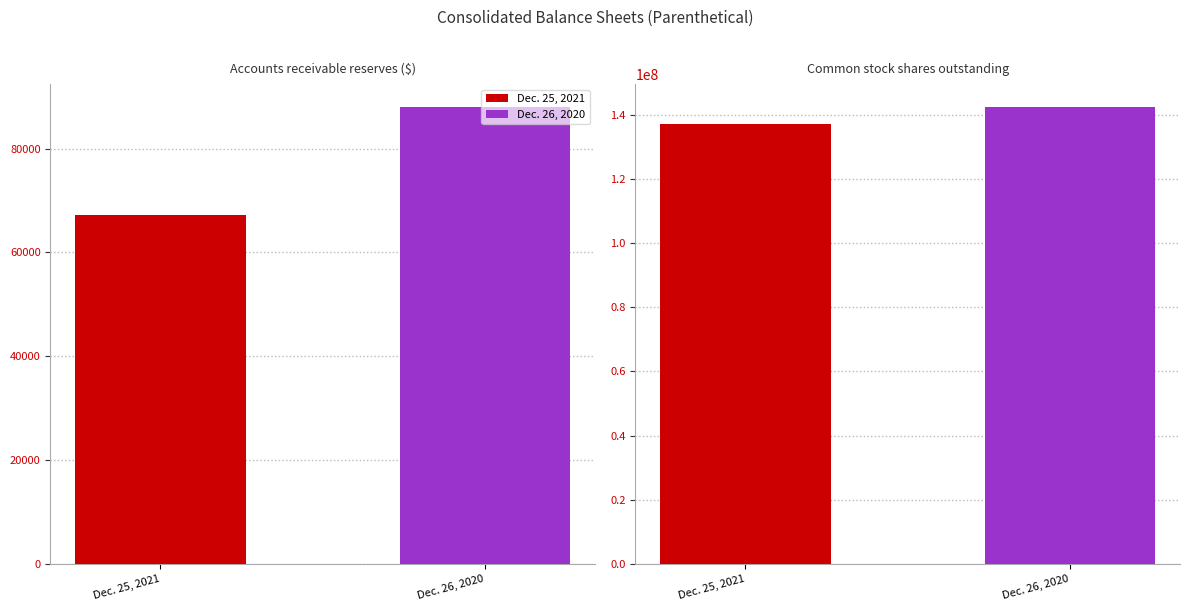

Reading left to right, list all the values displayed in this chart.

Dec. 25, 2021: Accounts receivable reserves ($)=67168	Common stock shares outstanding=137145558
Dec. 26, 2020: Accounts receivable reserves ($)=88030	Common stock shares outstanding=142462571